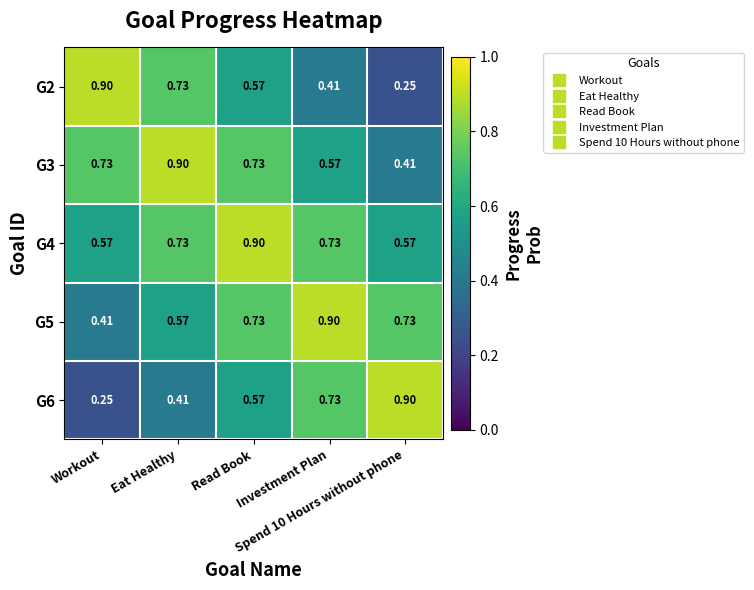

Reading left to right, extract all data points from this chart.

G2: Workout=0.9	Eat Healthy=0.7	Read Book=0.6	Investment Plan=0.4	Spend 10 Hours without phone=0.2
G3: Workout=0.7	Eat Healthy=0.9	Read Book=0.7	Investment Plan=0.6	Spend 10 Hours without phone=0.4
G4: Workout=0.6	Eat Healthy=0.7	Read Book=0.9	Investment Plan=0.7	Spend 10 Hours without phone=0.6
G5: Workout=0.4	Eat Healthy=0.6	Read Book=0.7	Investment Plan=0.9	Spend 10 Hours without phone=0.7
G6: Workout=0.2	Eat Healthy=0.4	Read Book=0.6	Investment Plan=0.7	Spend 10 Hours without phone=0.9